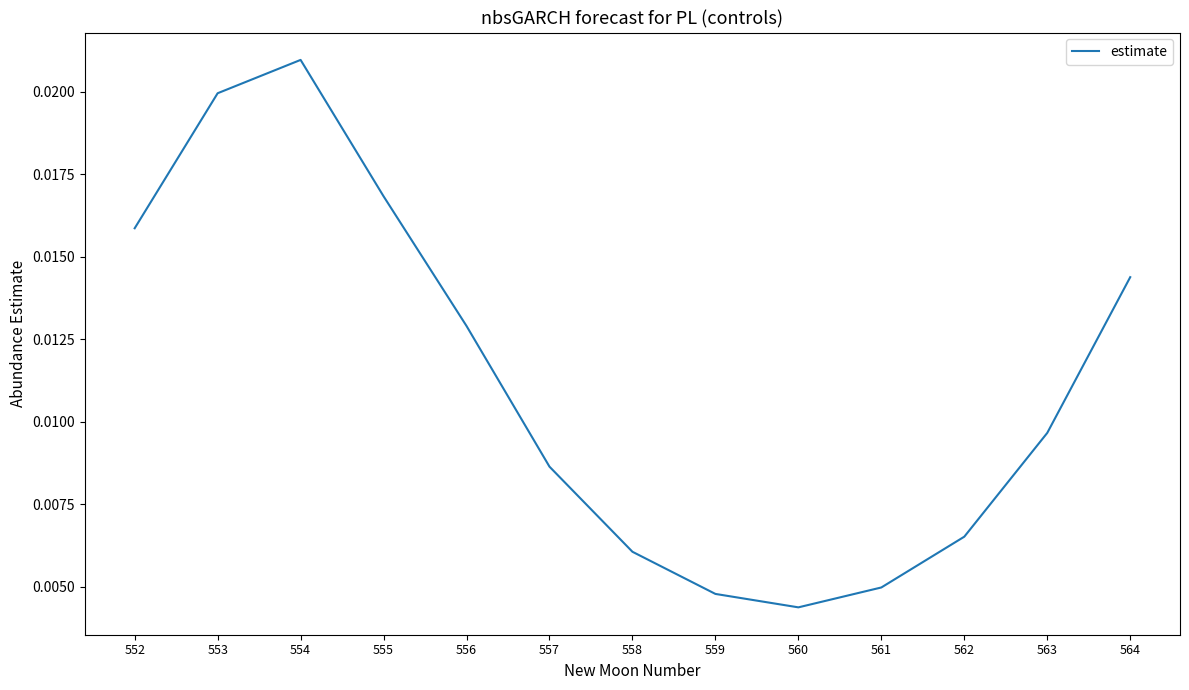

At which category does the chart reach its peak across all series?

554